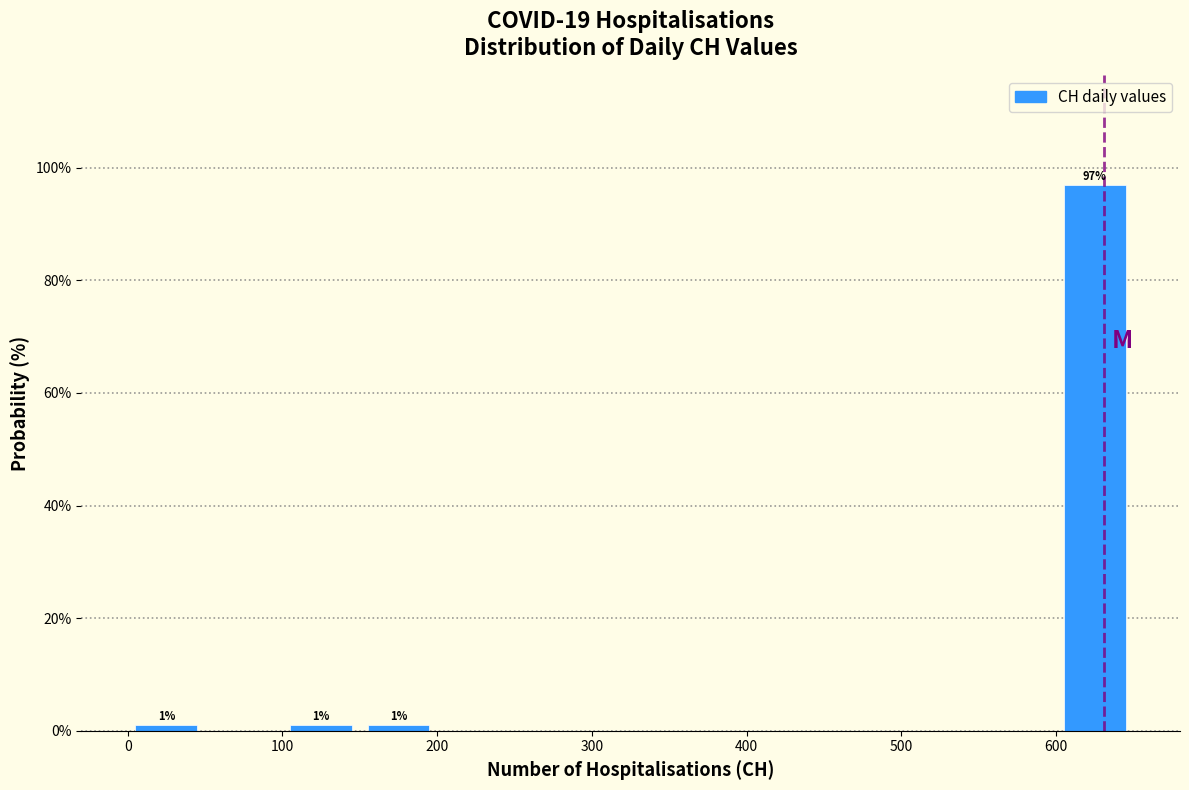

Over which range of the x-axis is the bar tallest?

600 to 650